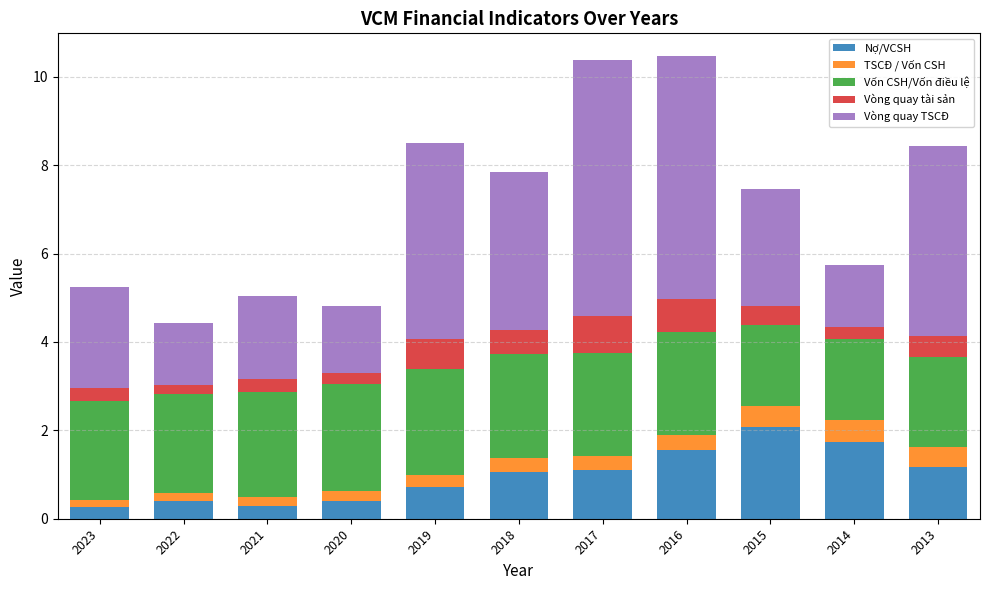

At which label does Nợ/VCSH reach its peak?

2015